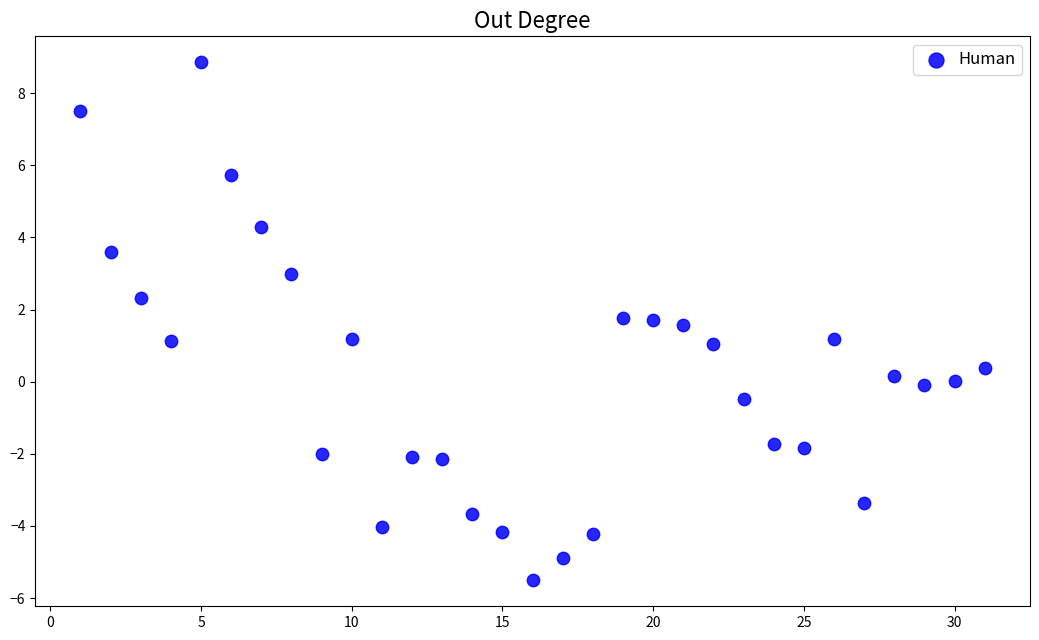

What is the range of Y values (max minus min)?

14.4